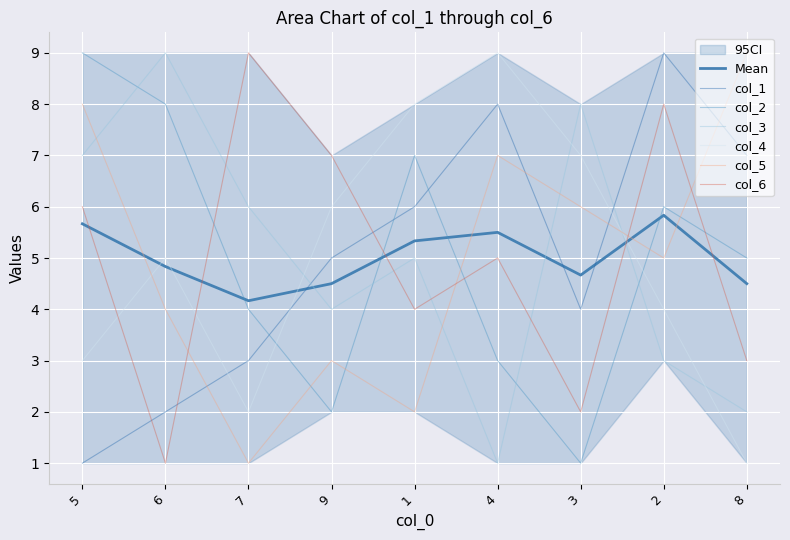

Count the col_6 values in the range 3 to 7.

5